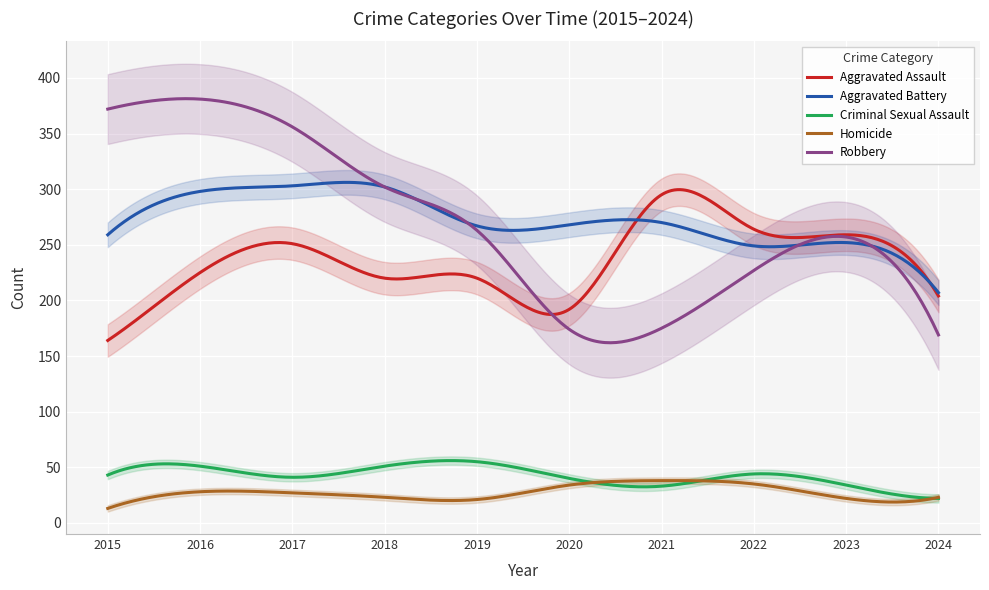

True or false: Aggravated Battery and Criminal Sexual Assault cross at least once.

False